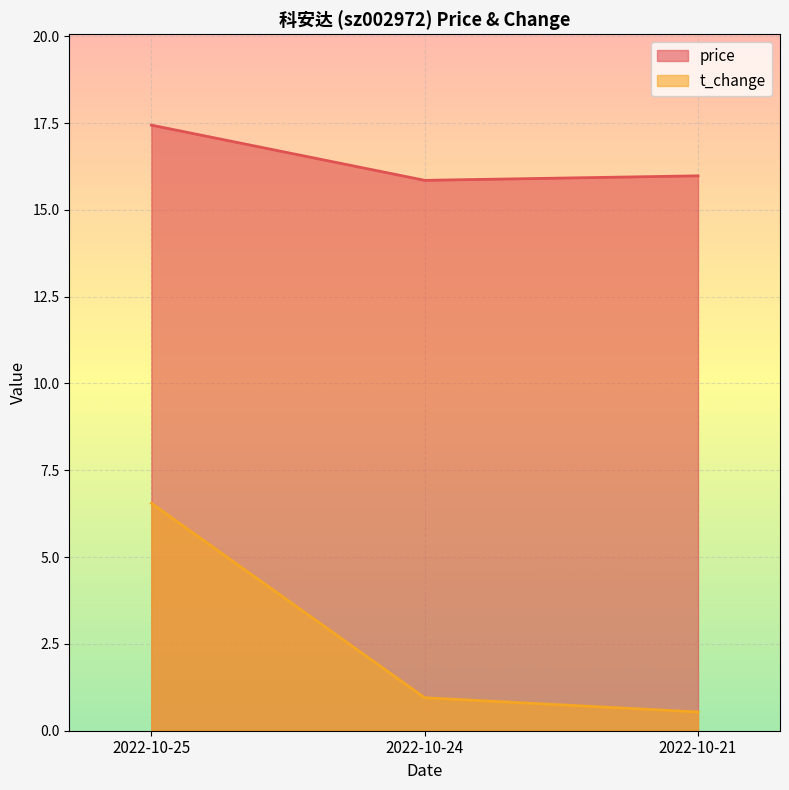

Rank the series by their average value, from highest to lowest.

price, t_change